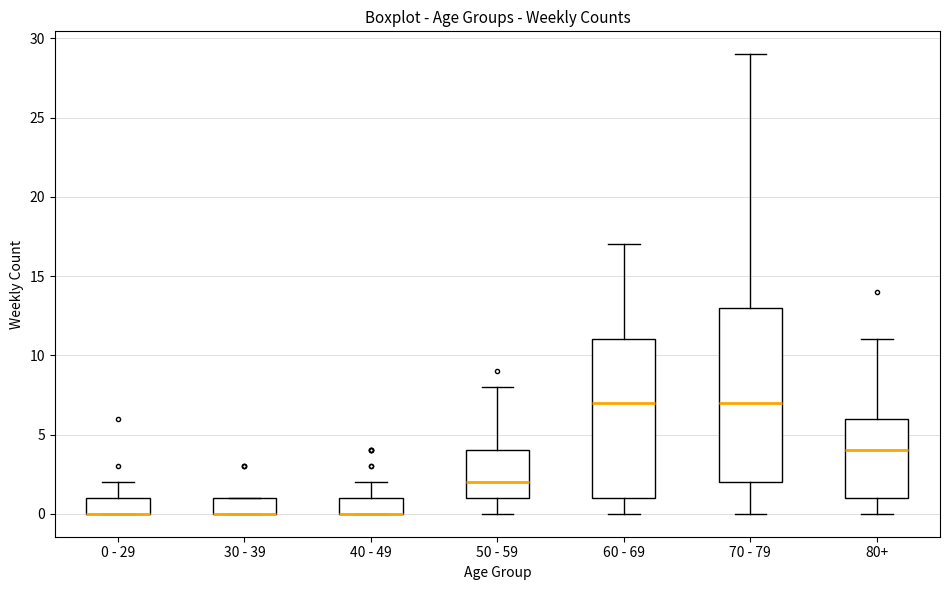

Which box is the tallest, from its lower edge to its upper edge?

70 - 79